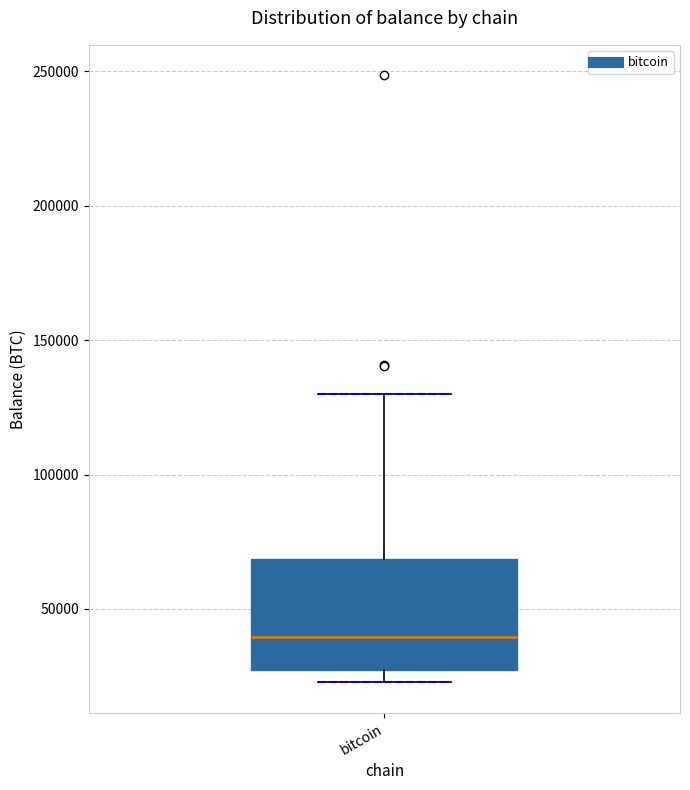

Transcribe this box plot: give where the median line is, the range the box spans, and where the two whiskers end, as read against the y-axis. The values are not printed on the chart, so give them approximately, as read against the axis.

median 40000, box 25000 to 70000, whiskers 25000 (just below the box's lower edge) to 130000